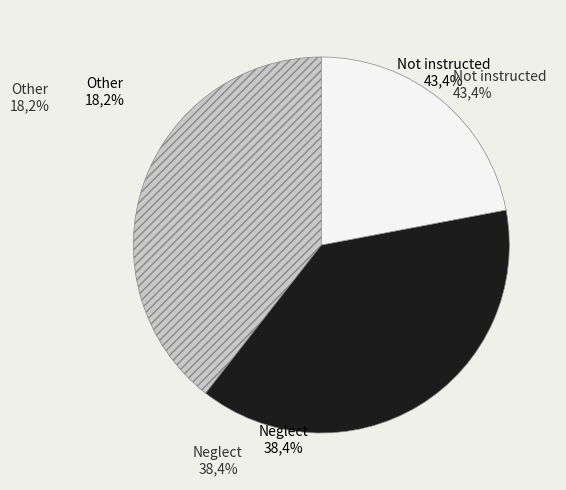

Is the sum of 1 and 2 greater than half?

Yes